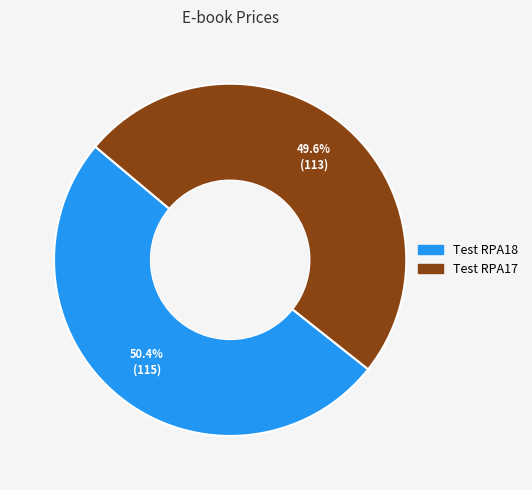

To the nearest percent, what portion does Test RPA18 represent?

50%